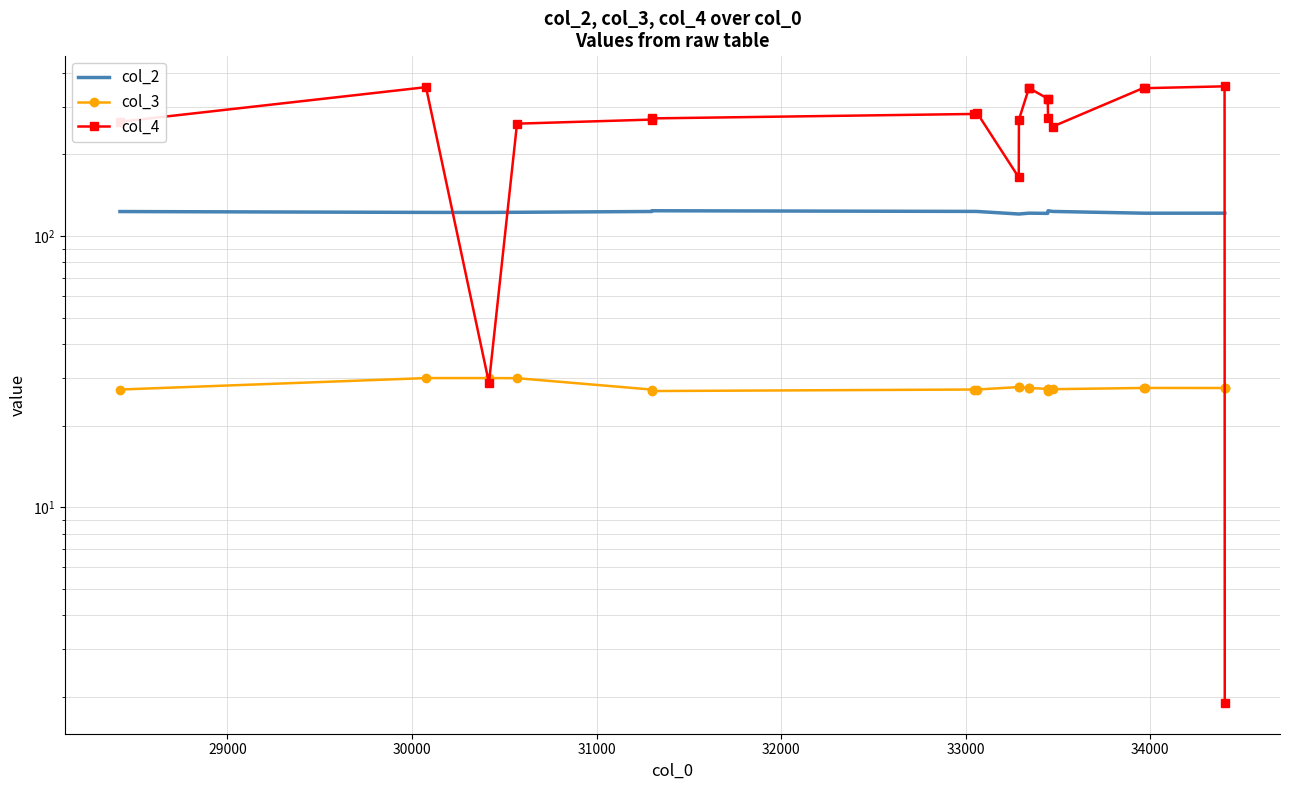

Count the number of data series in this chart.

3